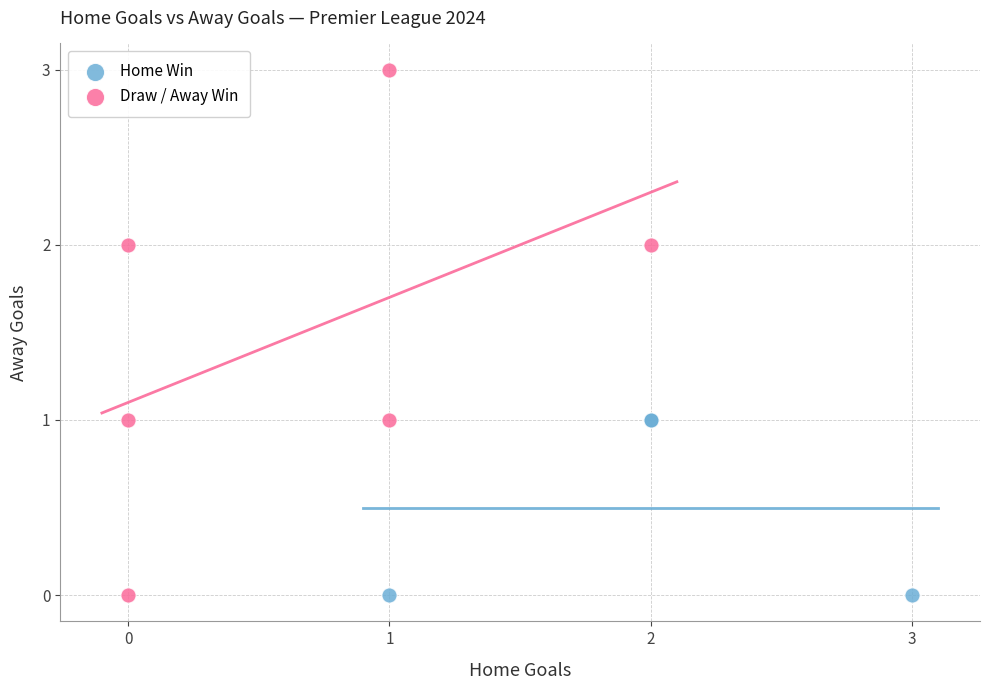

Which series has the widest spread of Y values?

Draw / Away Win